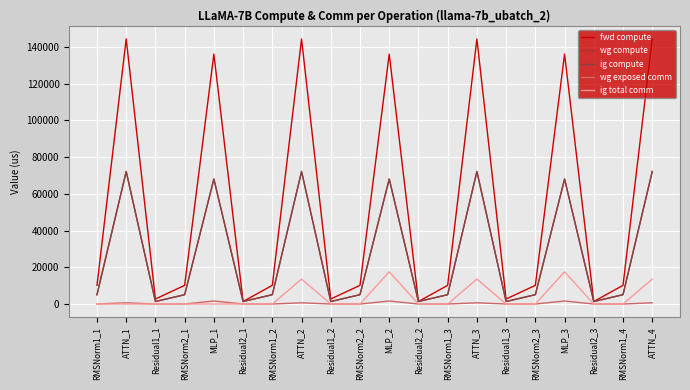

Is this an area chart (filled region under the line)?

No